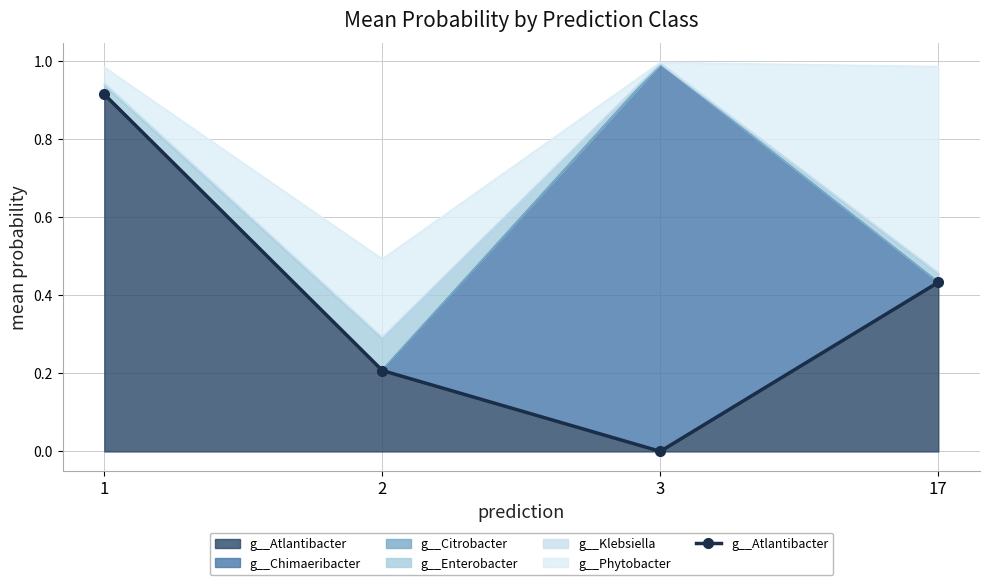

List the labels in order of value, largest first.

1, 17, 2, 3